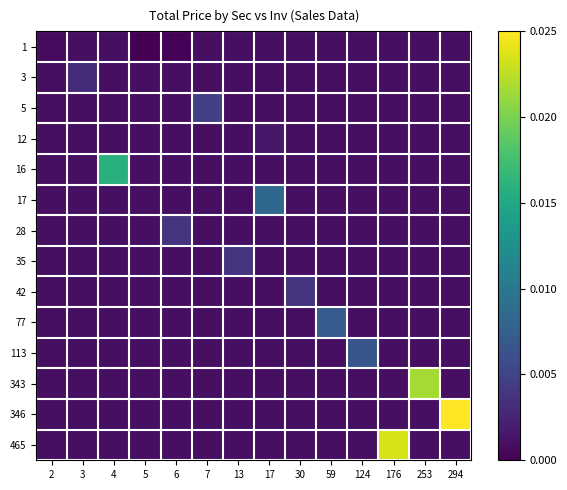

At which category is the sum across all series the highest?

294